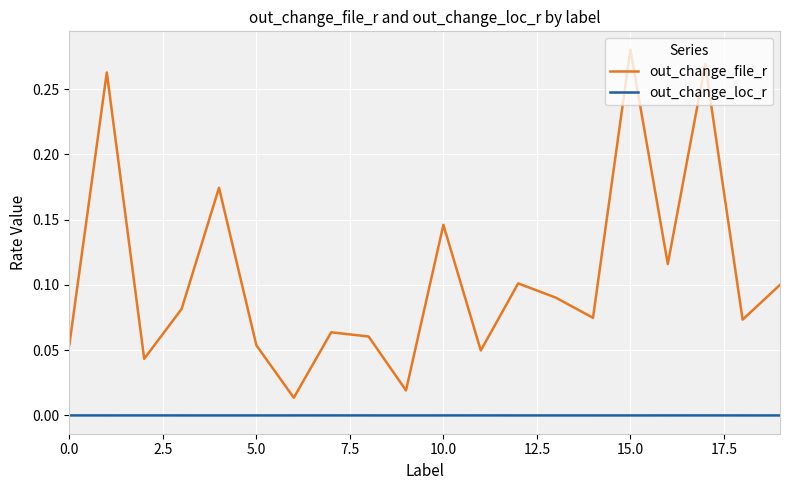

In out_change_loc_r, how many points are lower than both neighbors (excluding endpoints)?

6